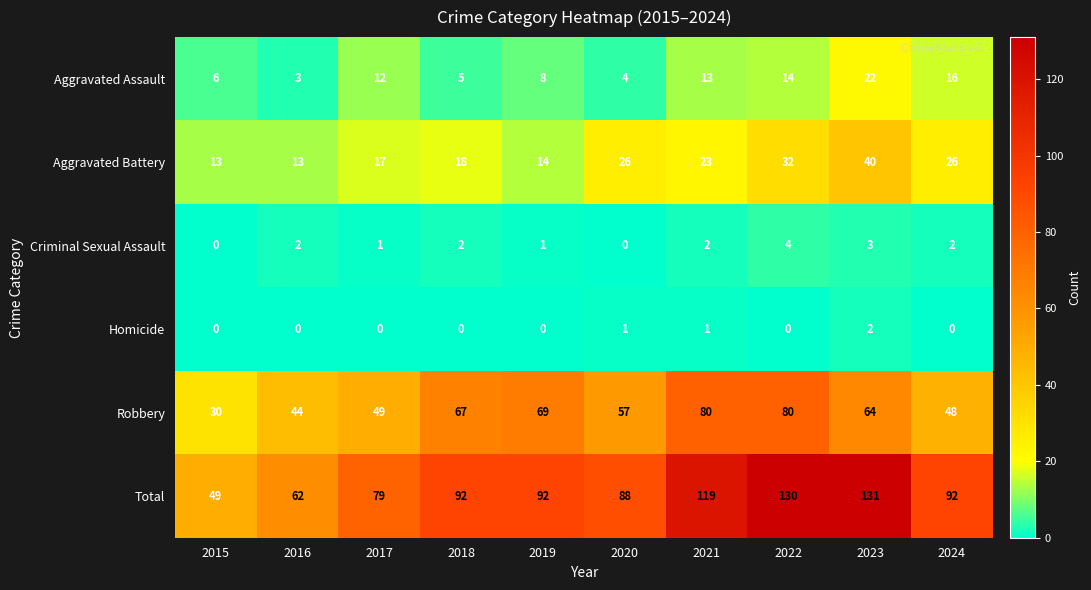

Which series has the largest range (max minus min)?

Total